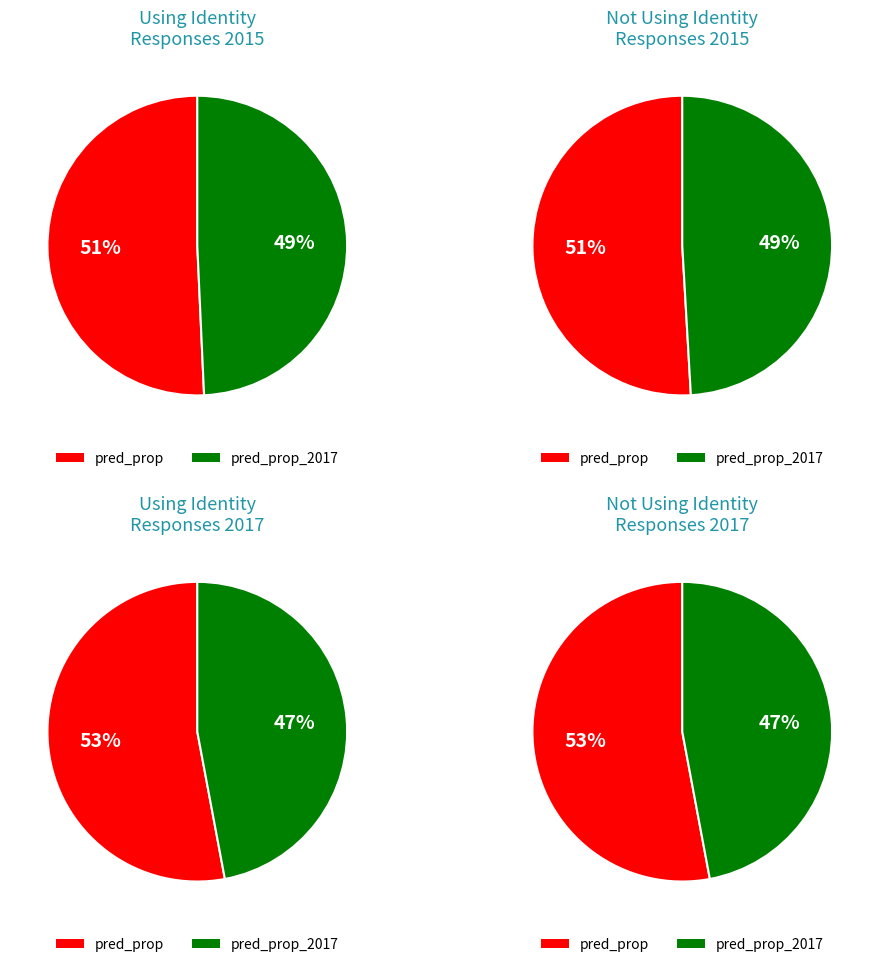

Count the number of slices in the pie.

2